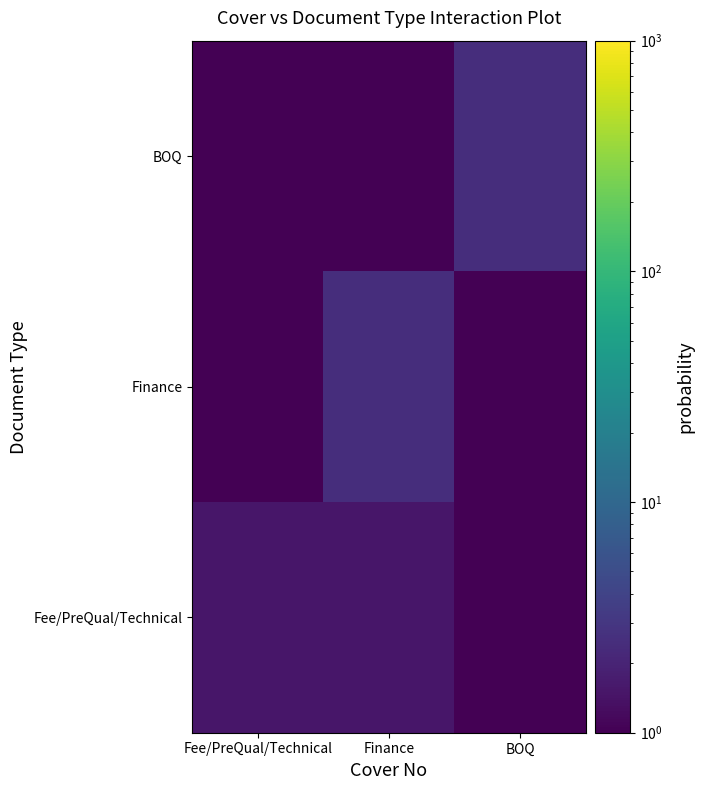

What is the difference between the highest and lowest values at Finance?

2.0